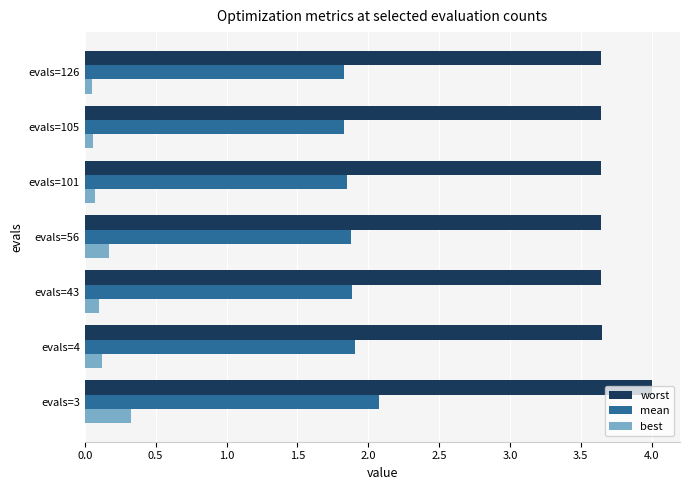

List the series in order of their overall mean, highest first.

worst, mean, best